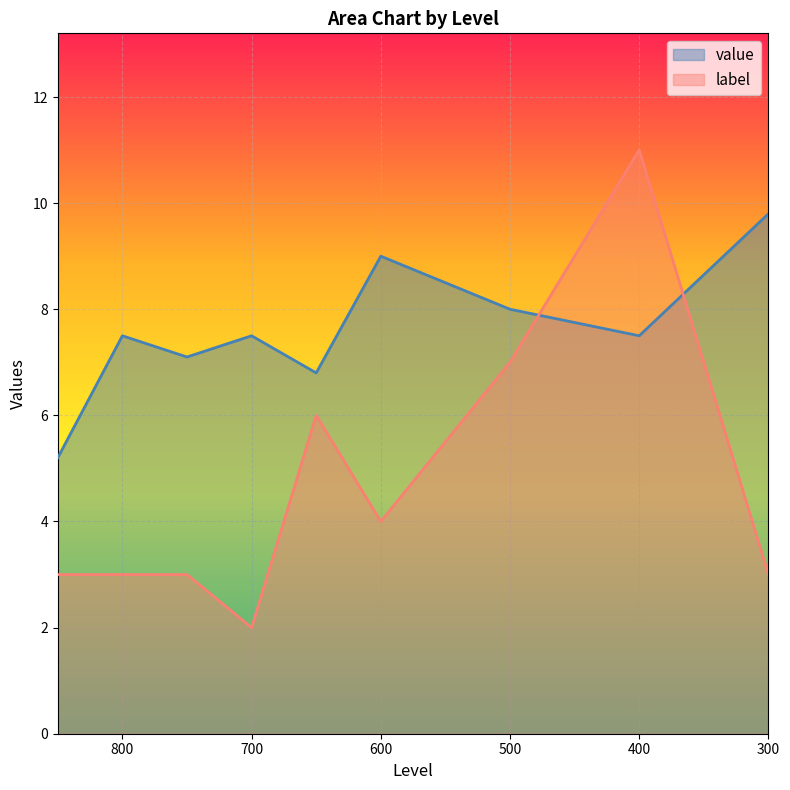

In value, how many points are lower than both neighbors (excluding endpoints)?

3